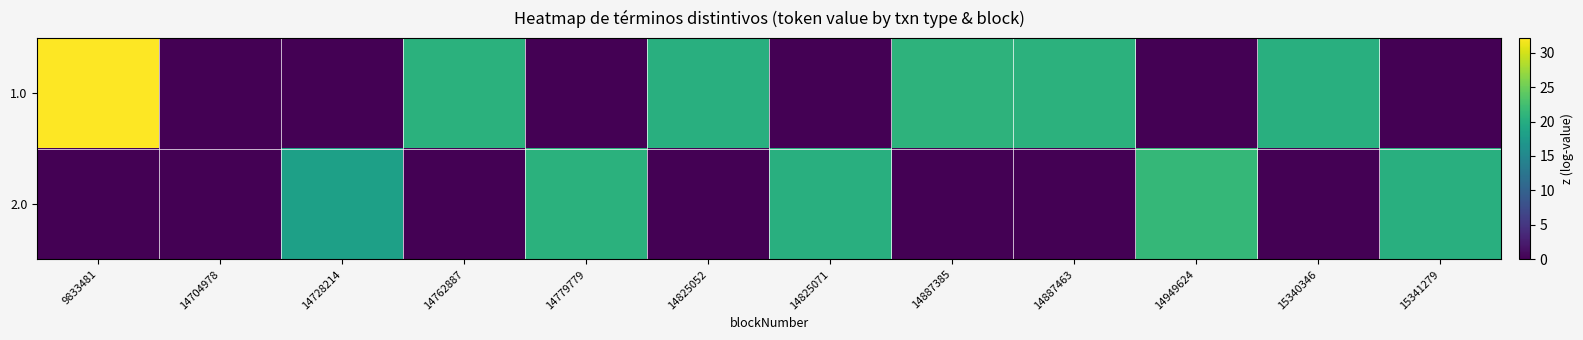

At which category is the sum across all series the highest?

9833481